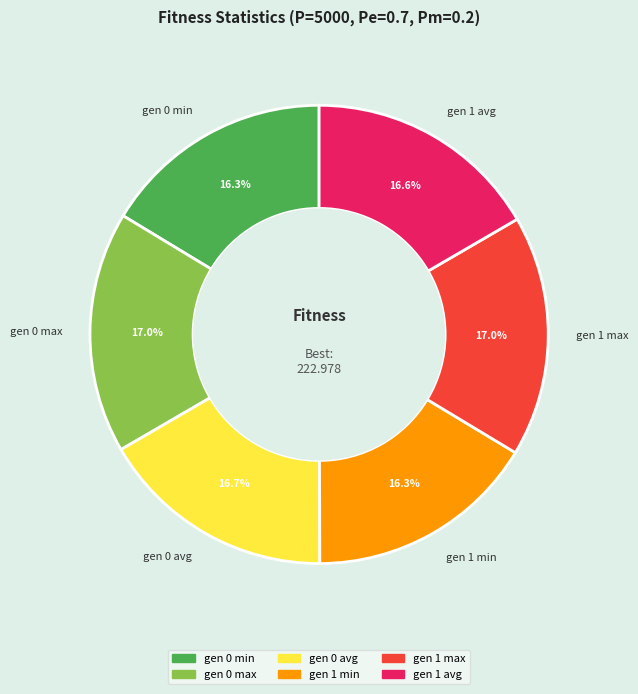

How much of the chart is everything except gen 0 max?

83.0%